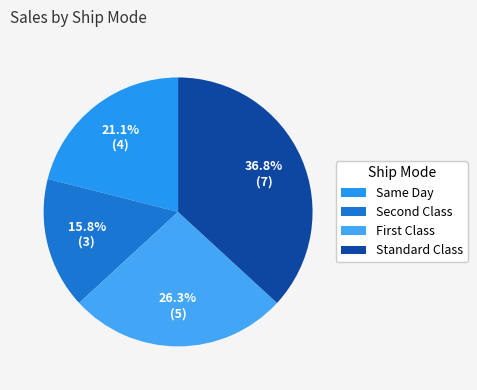

The Standard Class slice represents 22% of the pie. True or false?

False